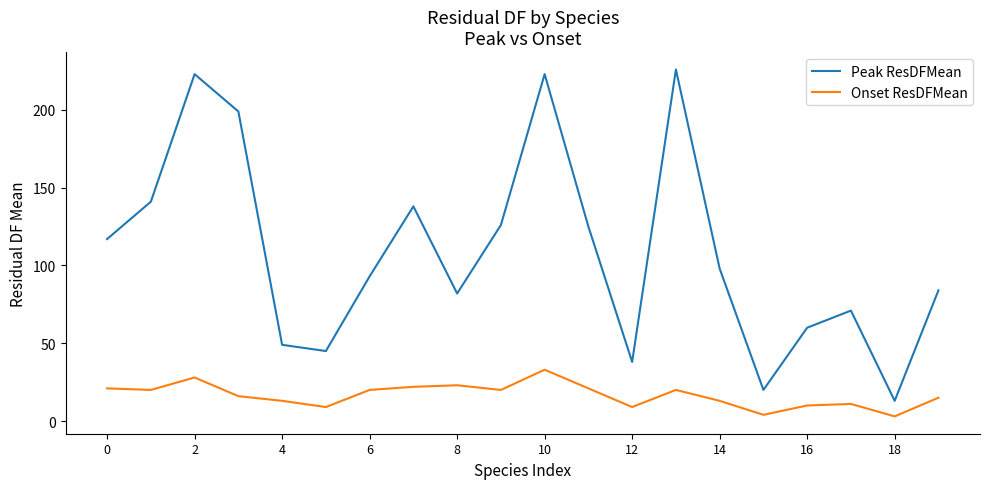

What is the difference between the maximum and minimum values in the Peak ResDFMean series?

213